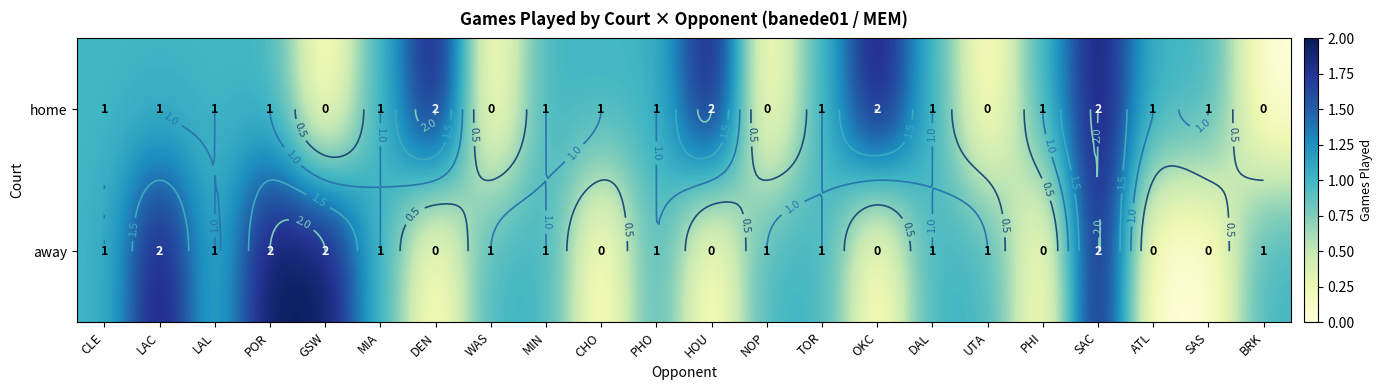

Between DAL and PHI, which series saw the biggest shift?

away